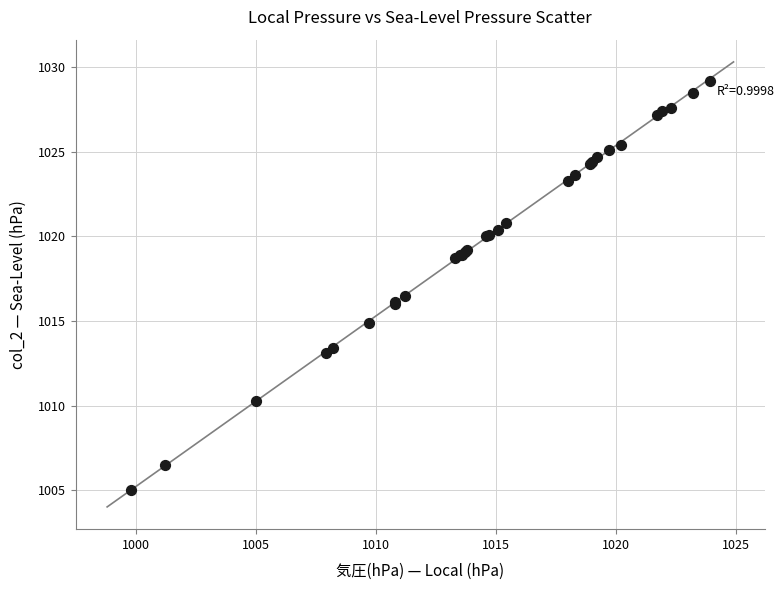

What Y value in the scatter plot is closest to 1017?

1016.5